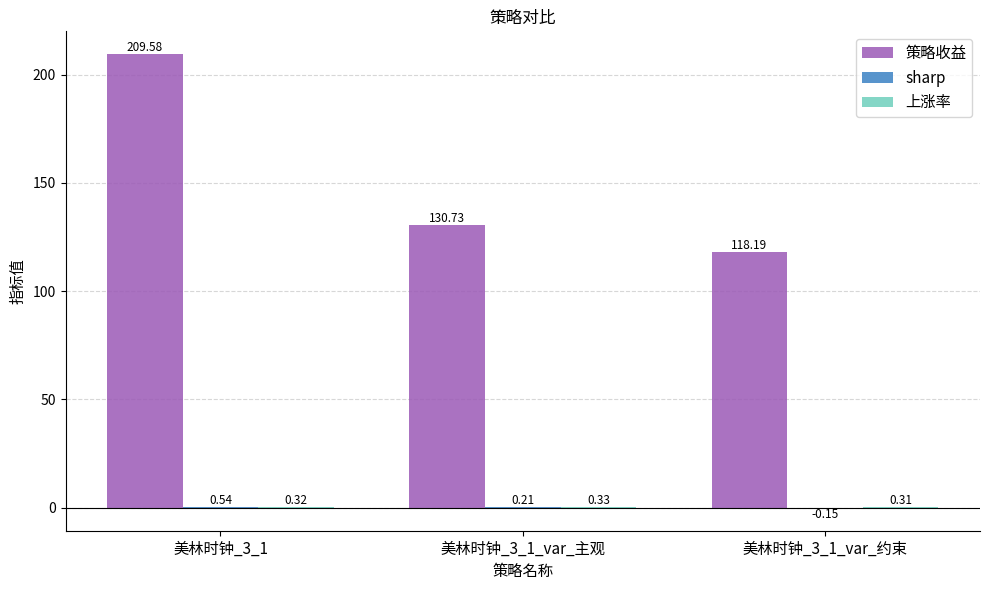

How many data points in 策略收益 are above 130?

2